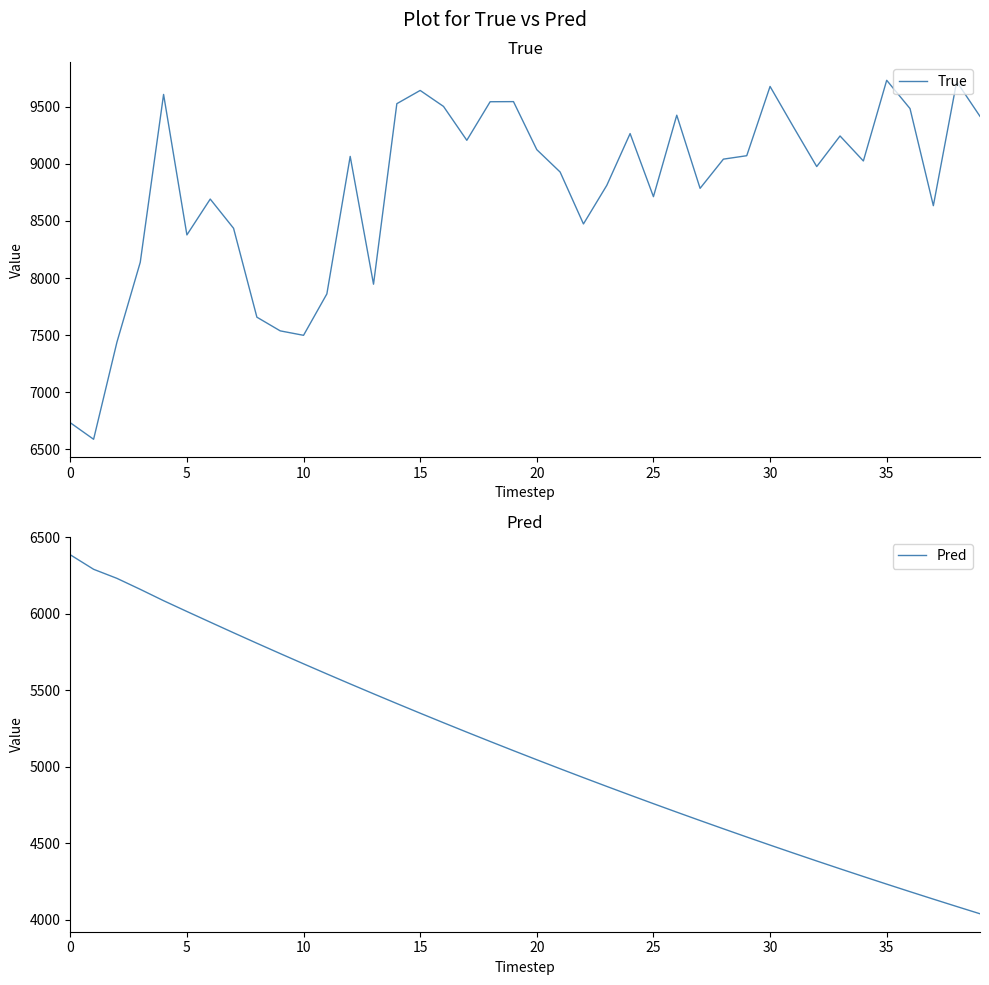

What is the minimum value for True?

6587